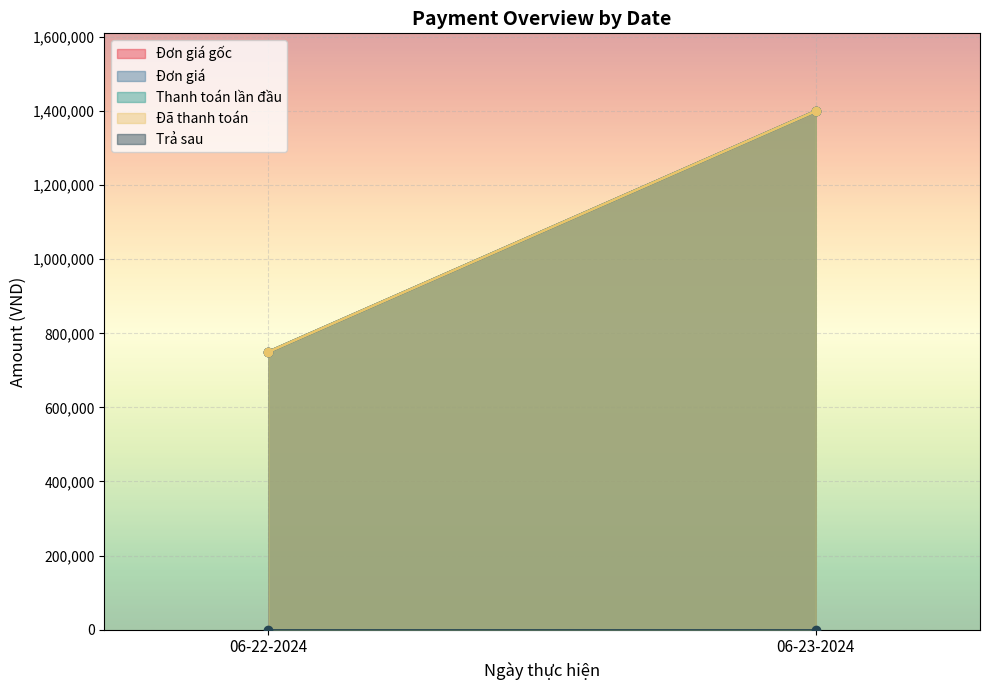

What is the average value of the Đơn giá series?

1075000